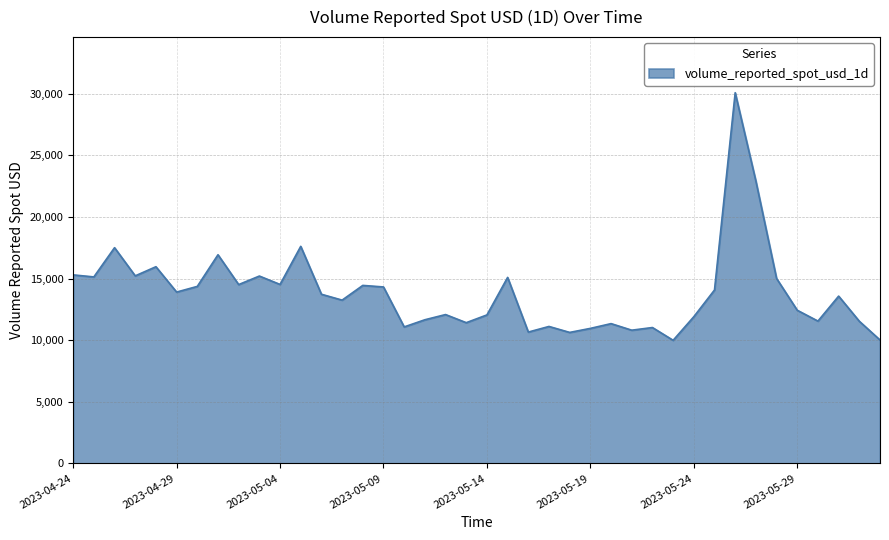

What is the maximum value shown in the chart?

30095.1